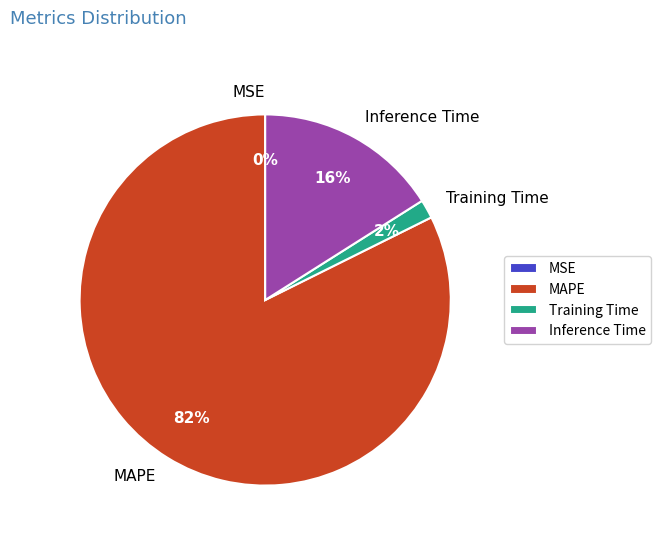

Between MAPE and Training Time, which is larger?

MAPE